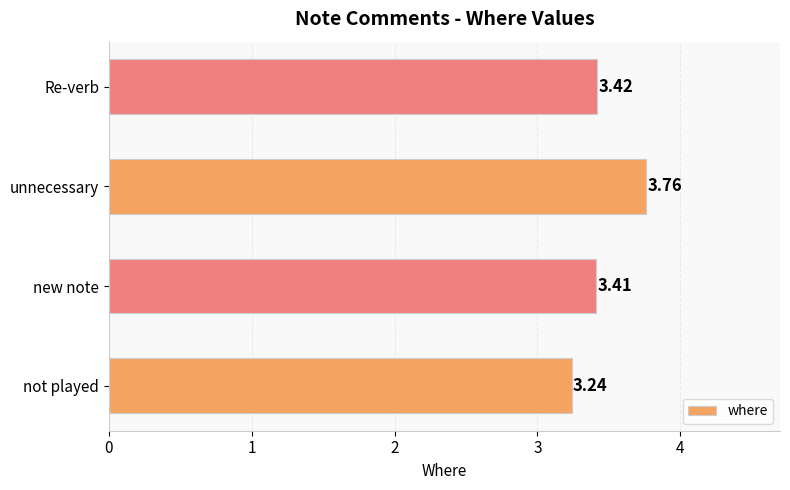

Which label corresponds to the largest value in the chart?

unnecessary